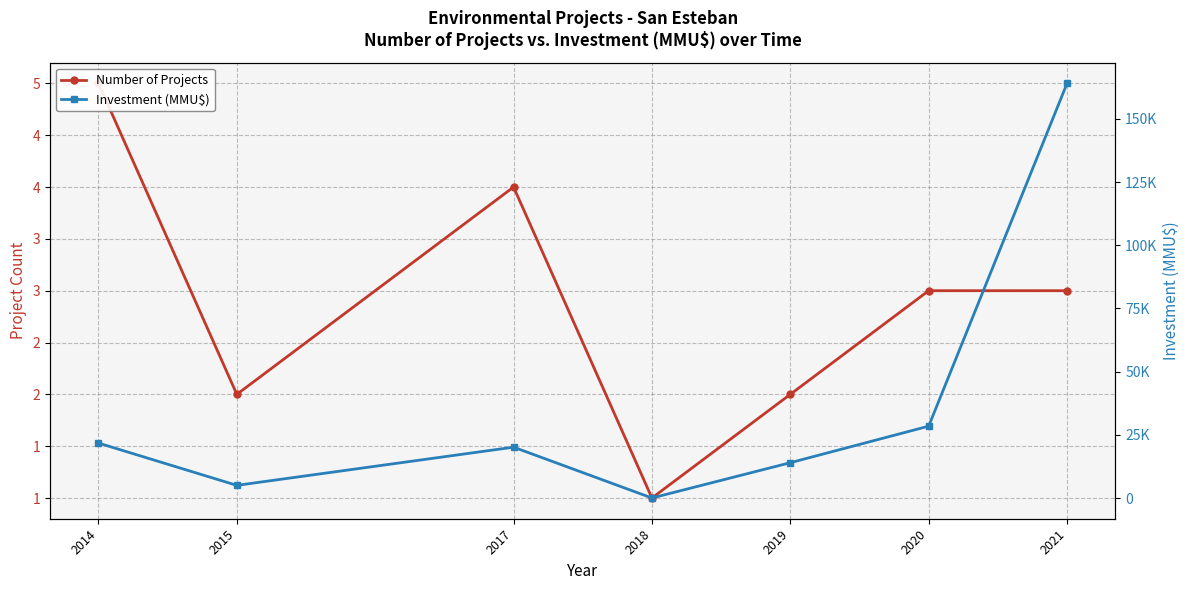

How many values in the Number of Projects series exceed 3?

2